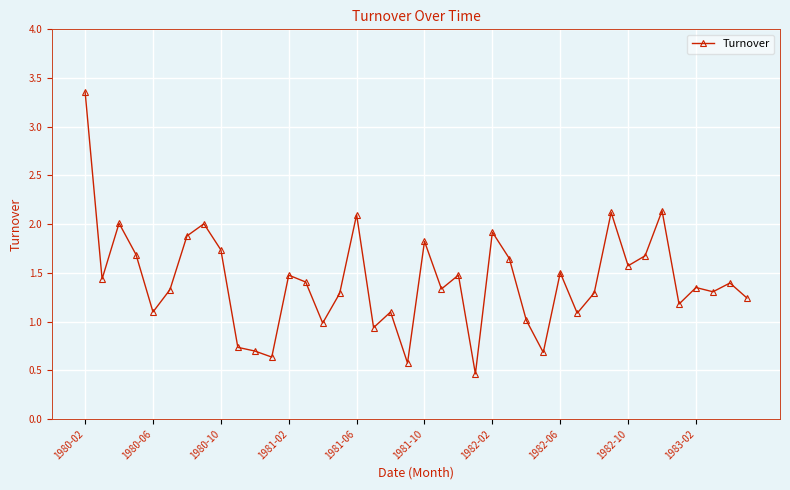

How many data points does each series have?

40